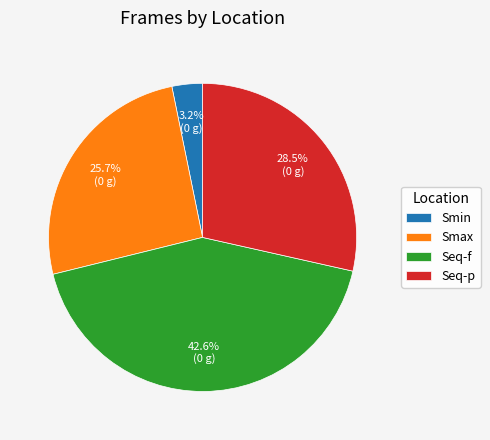

To the nearest percent, what is the average slice percentage?

25%